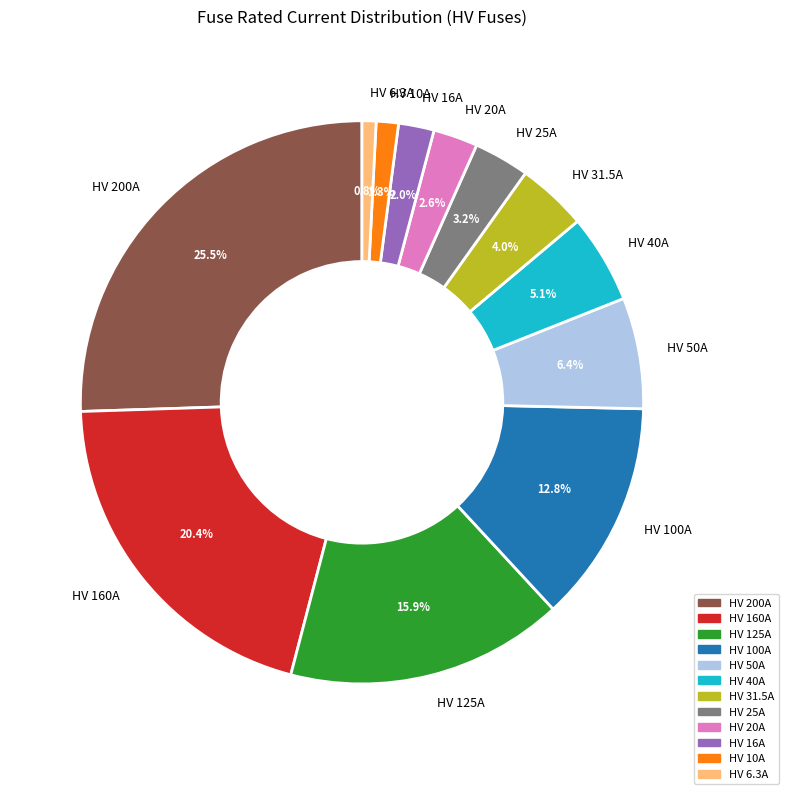

How many segments does this pie chart have?

12